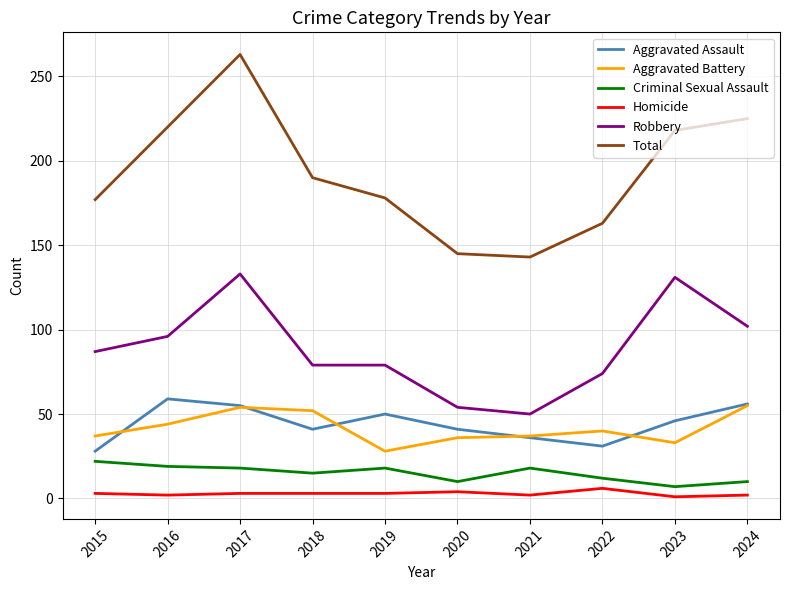

Is it true that Aggravated Battery equals 11 at 2020?

False